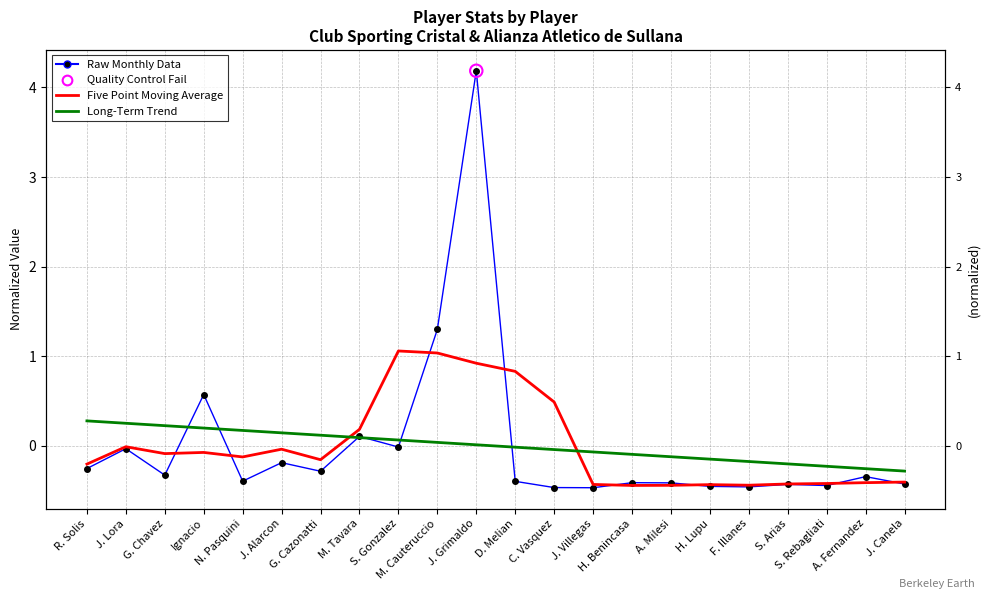

Is the value of Five Point Moving Average at S. Arias greater than the value of Long-Term Trend at J. Canela?

No